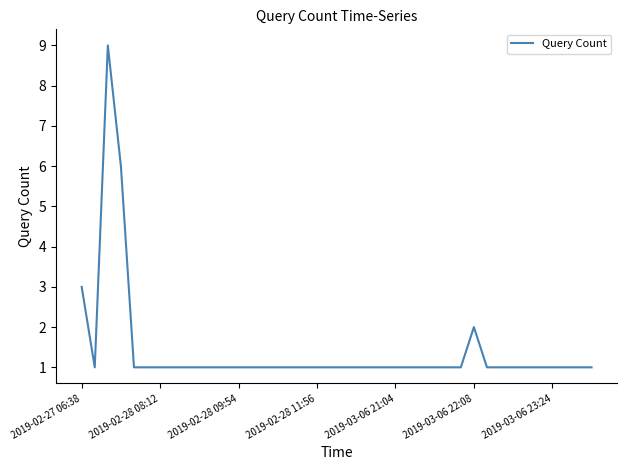

What is the difference between the maximum and minimum values?

8